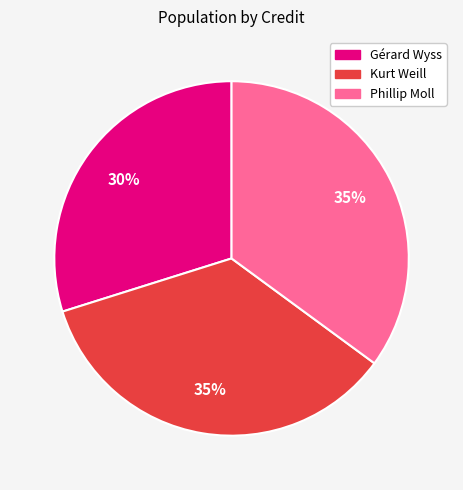

How many segments does this pie chart have?

3